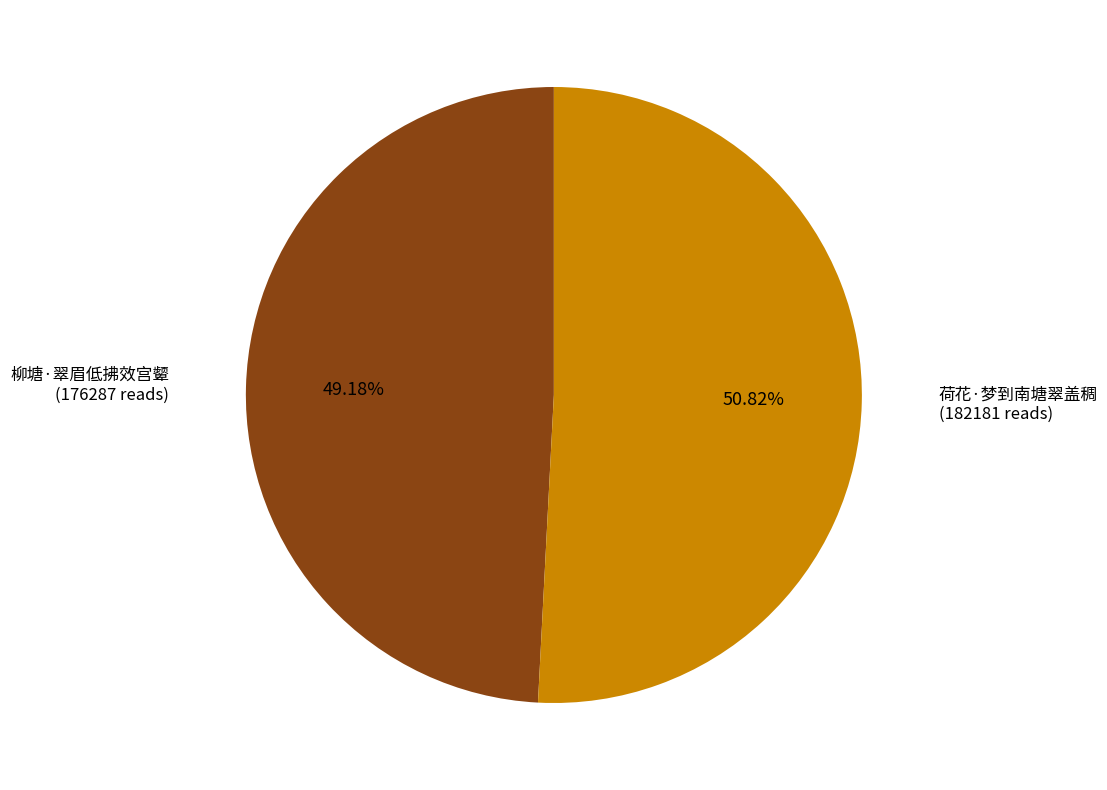

Which slice is the smallest?

柳塘·翠眉低拂效宫颦